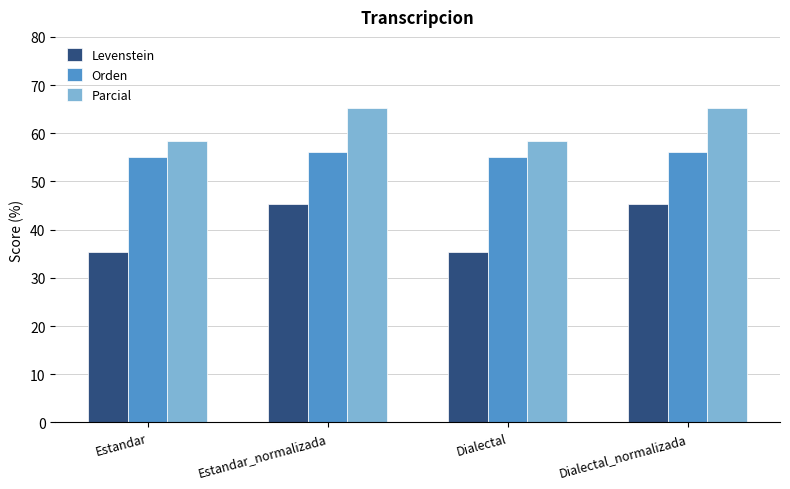

Which series has the largest total across all categories?

Parcial